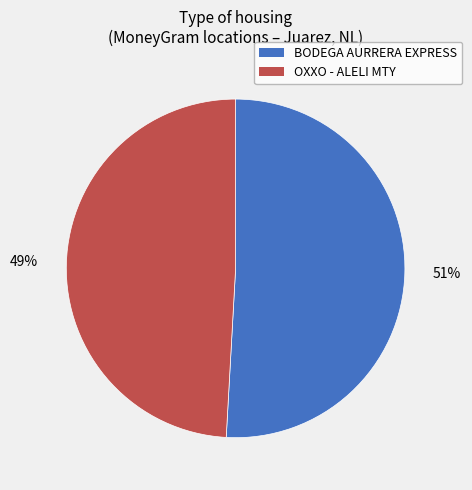

Does any single category account for the majority?

Yes